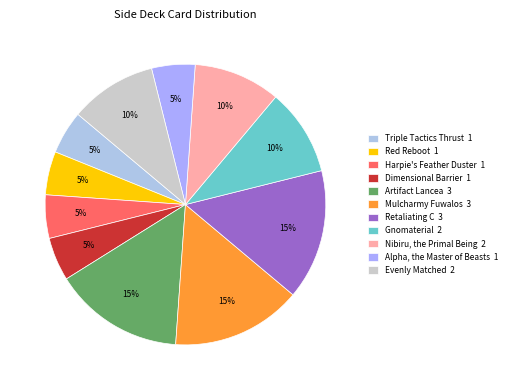

Combined, what portion of the pie is Artifact Lancea and Nibiru, the Primal Being?

25.0%